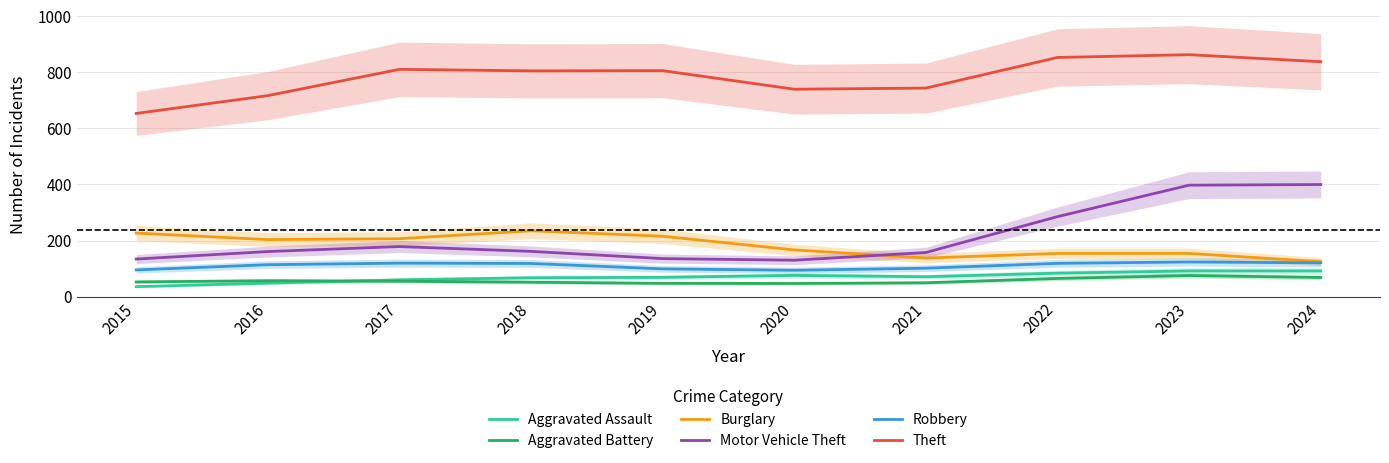

Which series has the largest range (max minus min)?

Motor Vehicle Theft